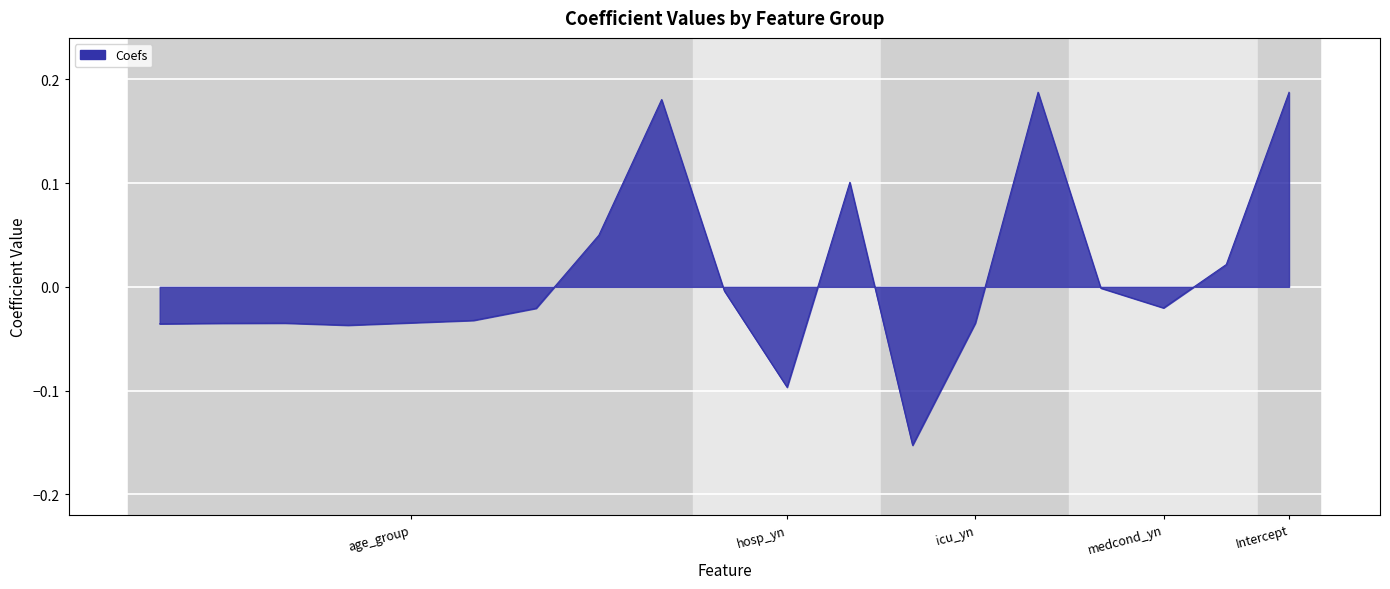

Does the chart display data point markers on the line(s)?

No